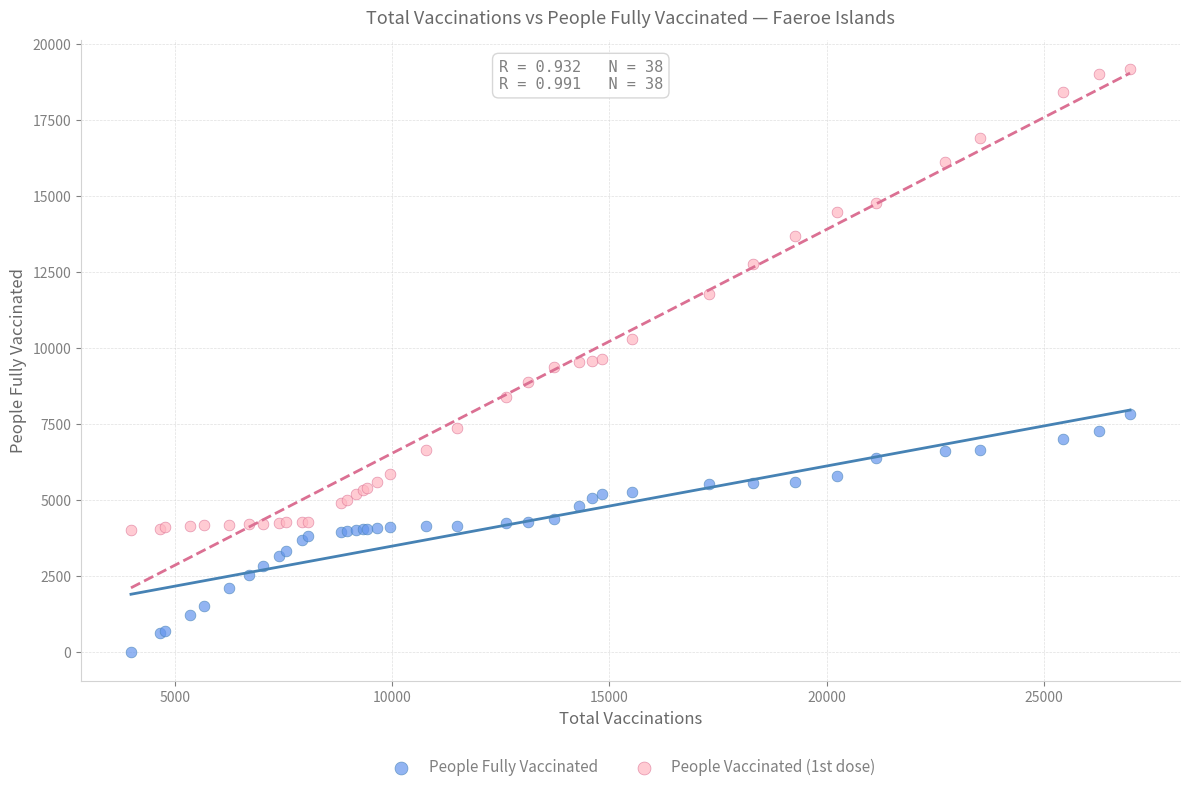

What are all the series names shown in the legend?

People Fully Vaccinated, People Vaccinated (1st dose)